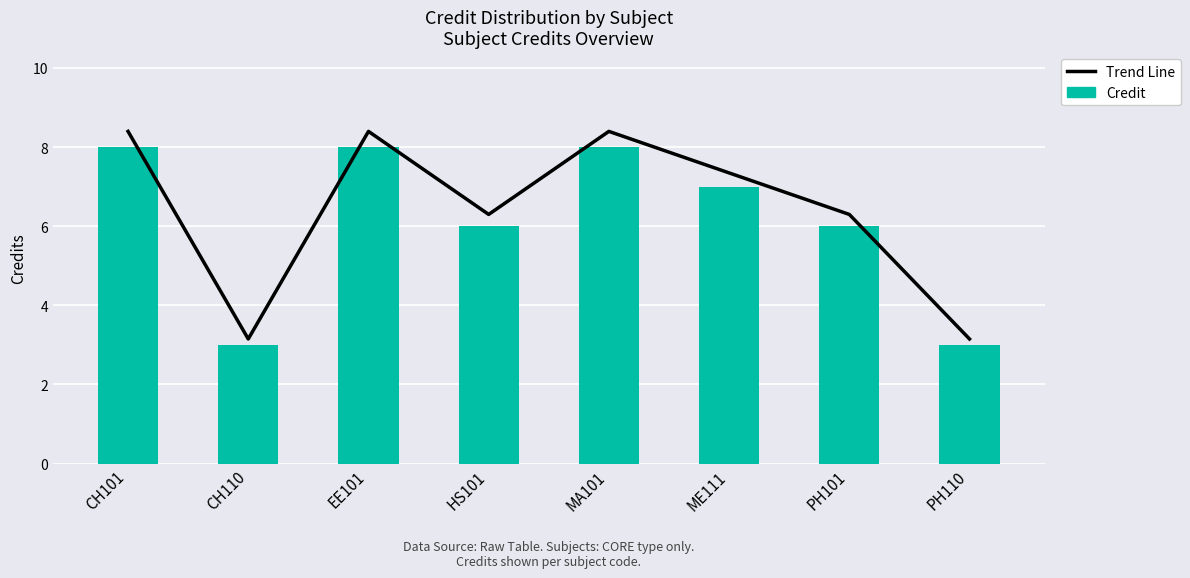

Which series has the largest range (max minus min)?

Trend Line